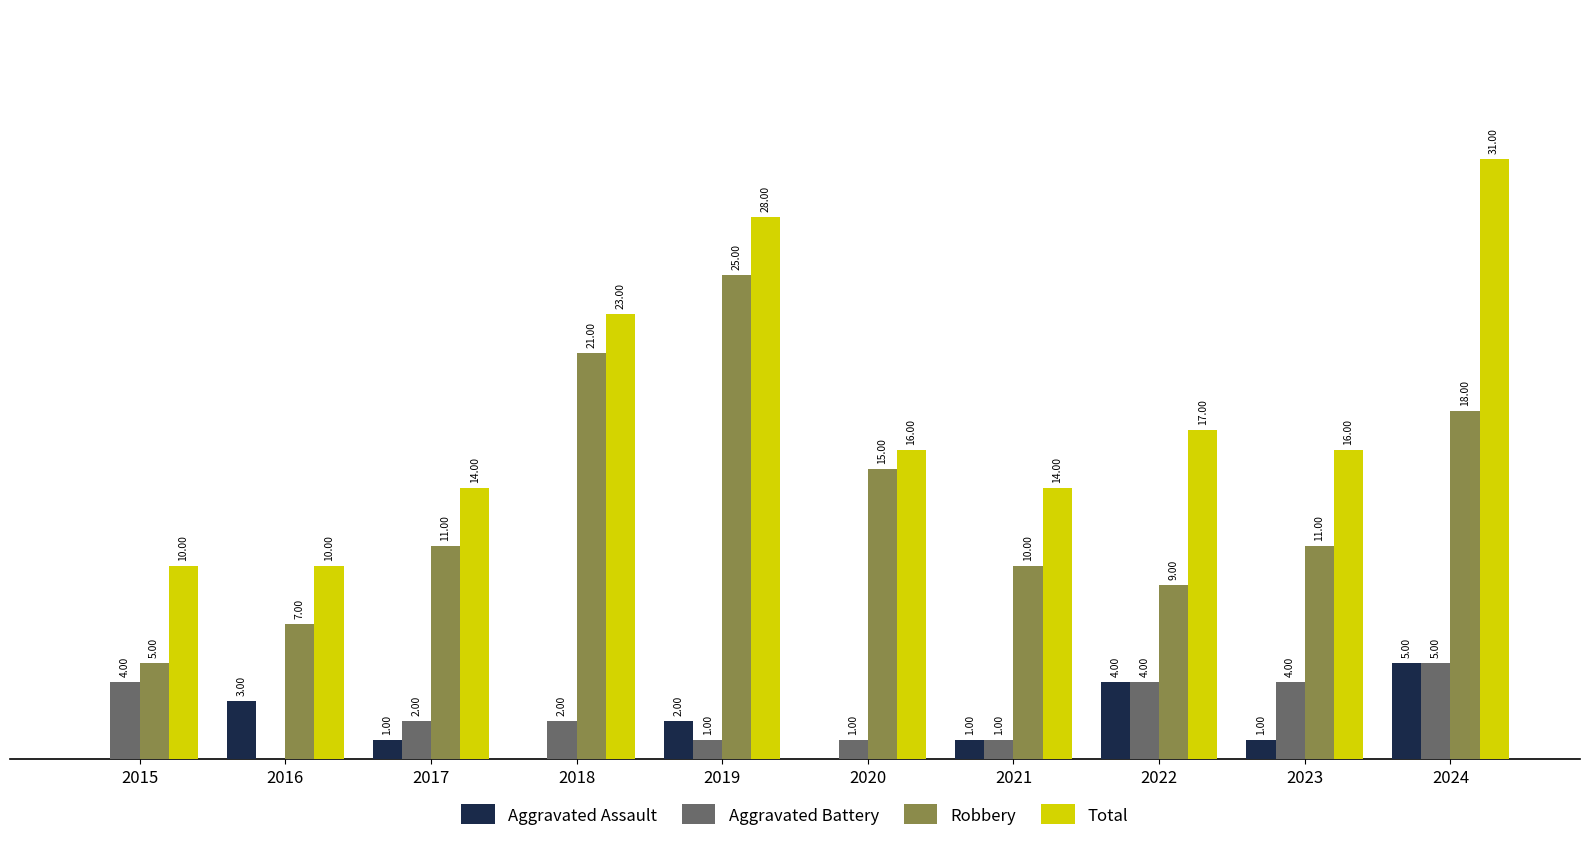

Which series has the largest total across all categories?

Total